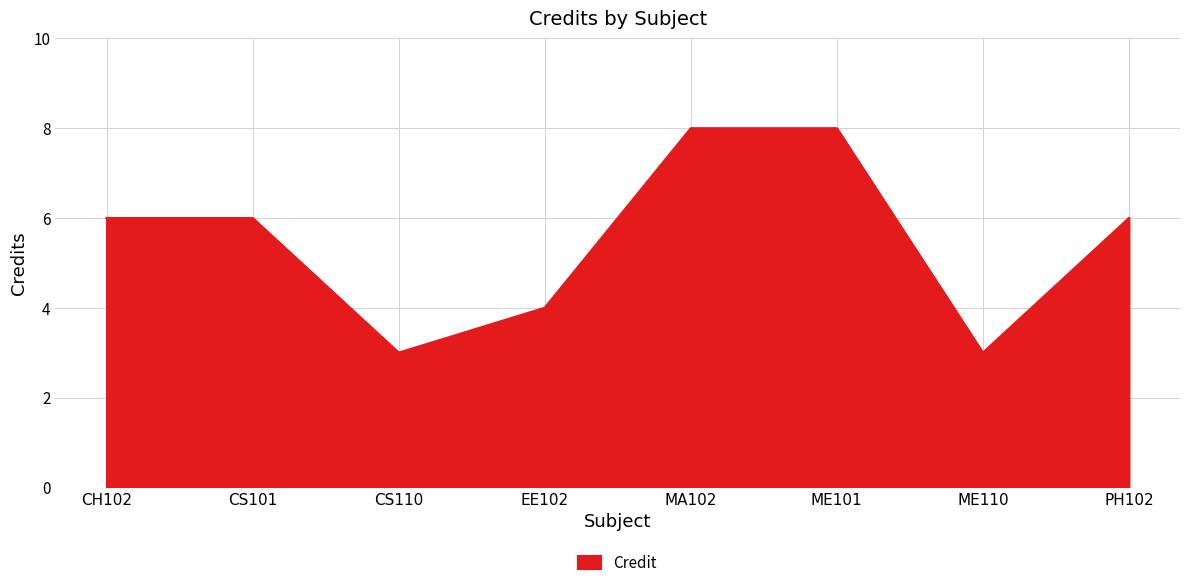

What is the approximate value at CH102?

6